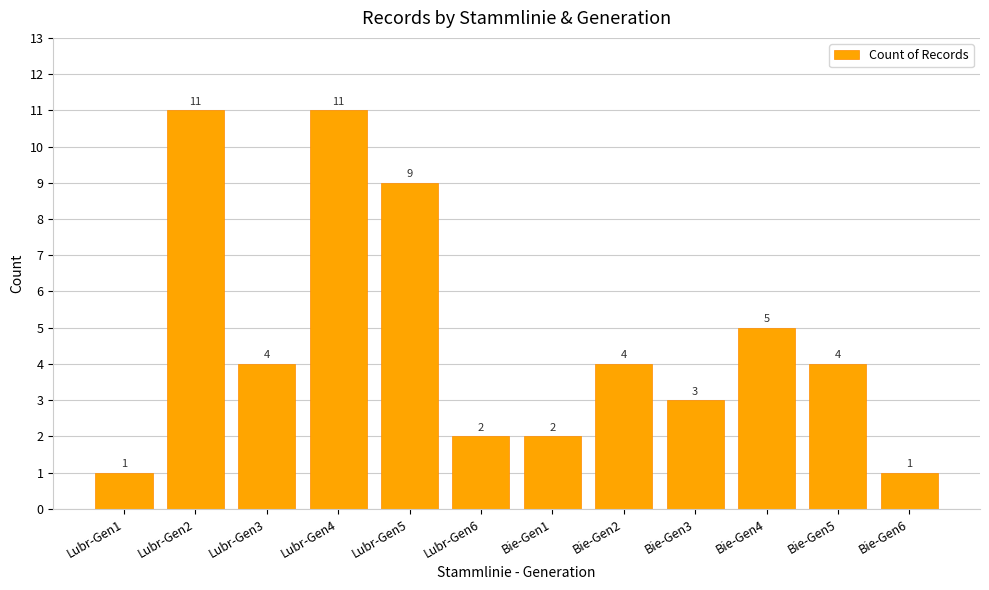

At which label is the value closest to 6?

Bie-Gen4